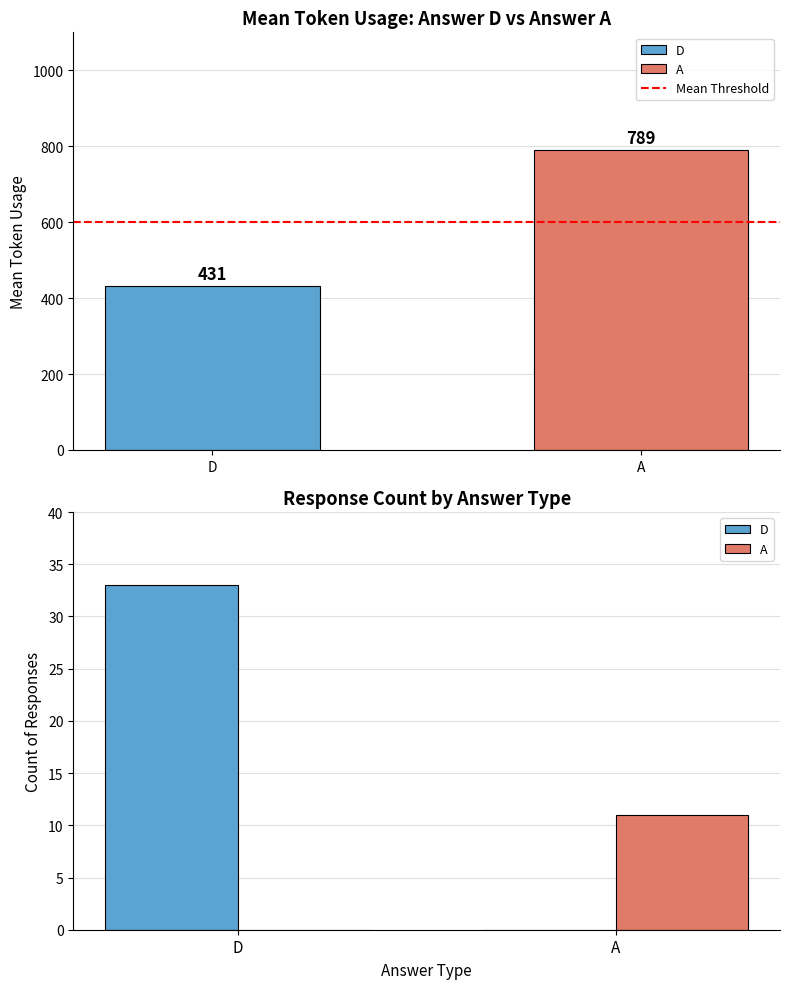

Which category has the lowest value across all series?

A